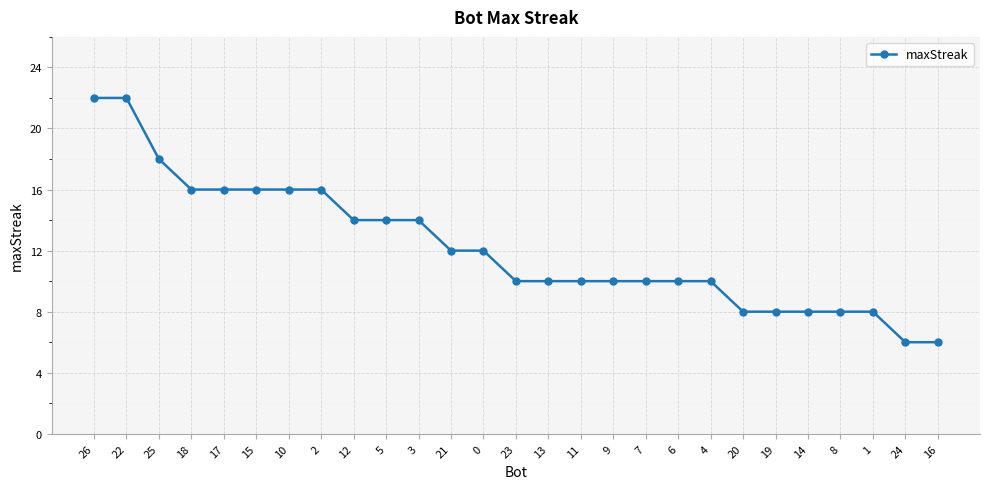

What is the change in value from 1 to 24?

-2